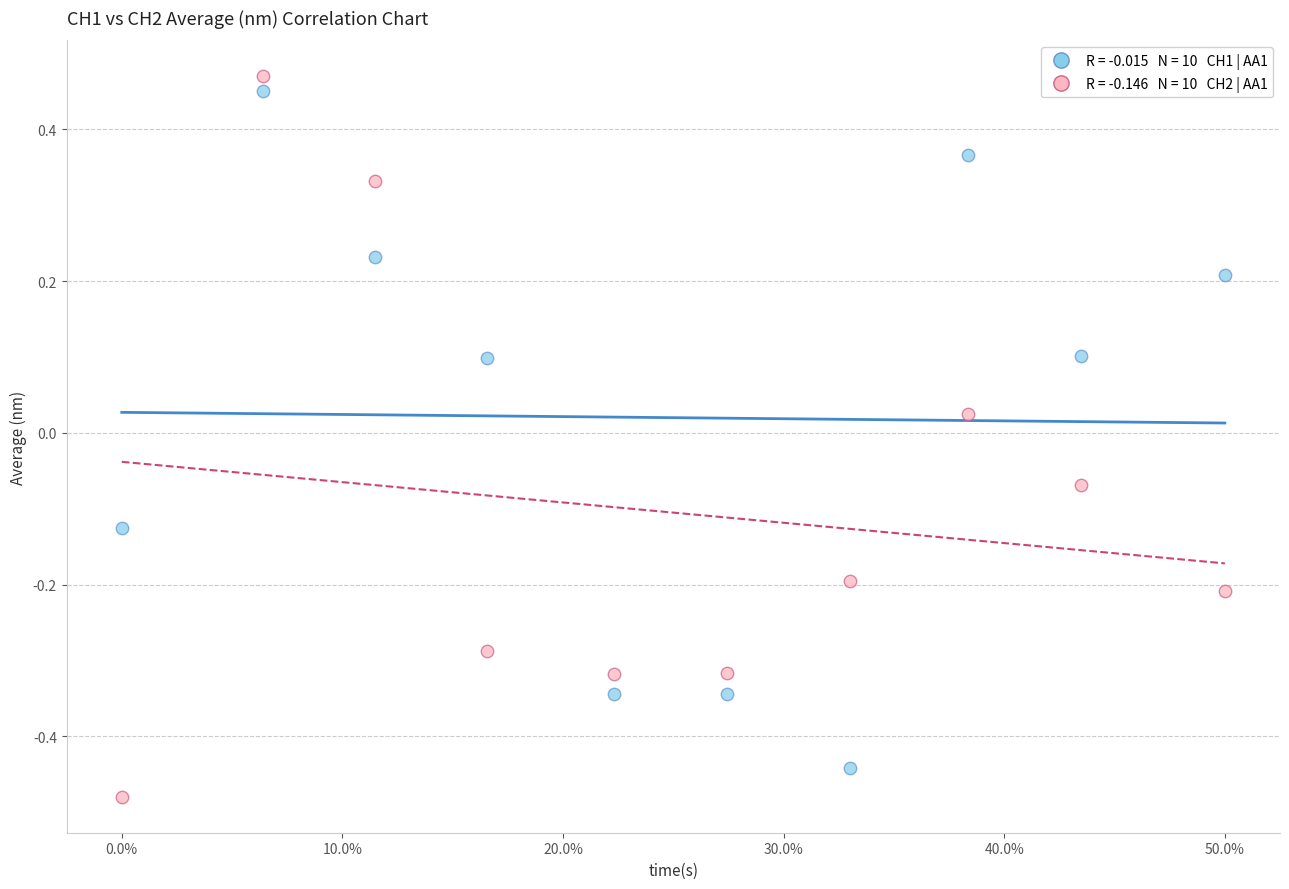

Across all data points, what is the range of X values (max minus min)?

50.0